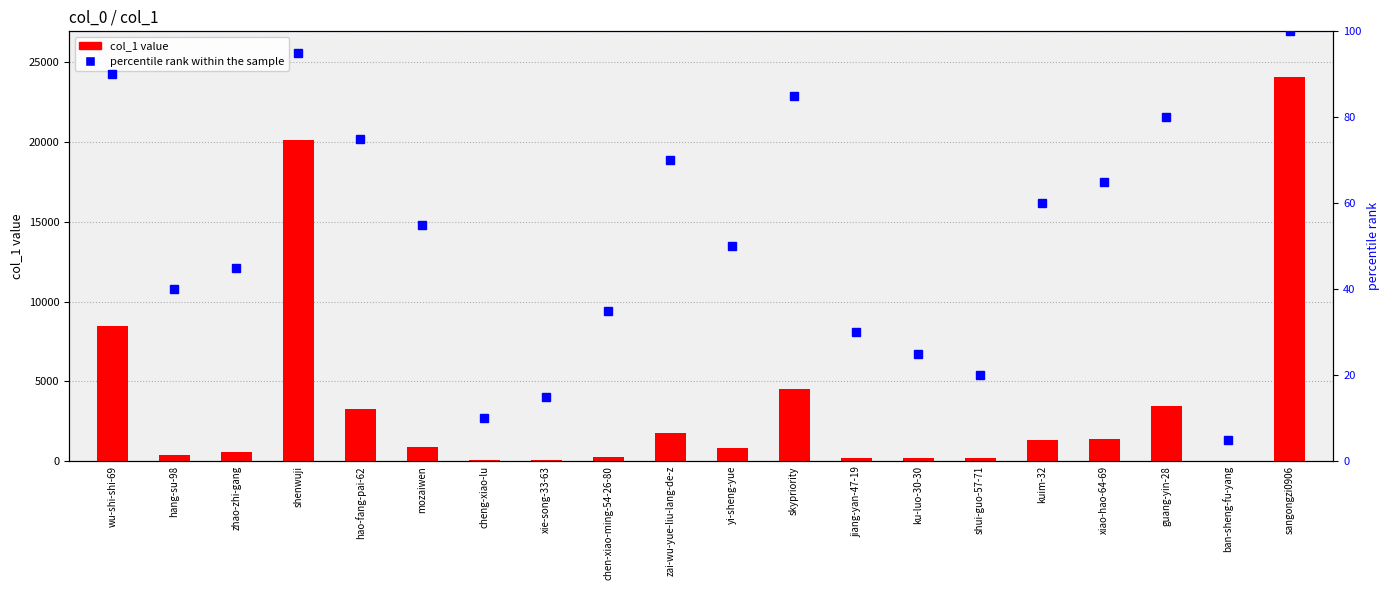

Does the chart contain stacked bars?

No